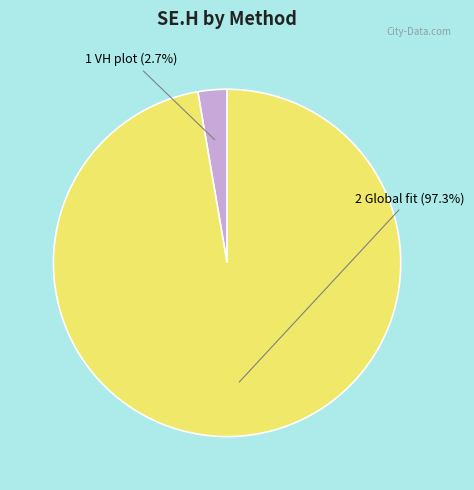

To the nearest percent, what is the average slice percentage?

50%